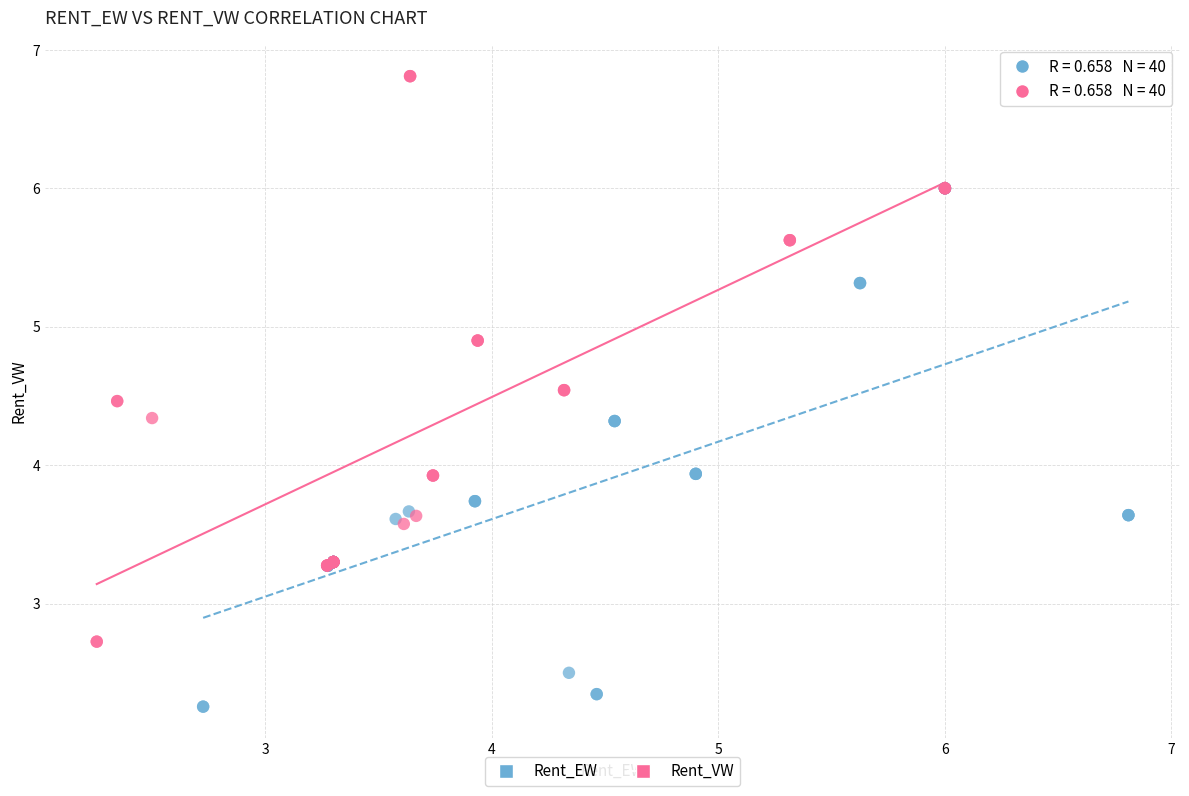

Which series contains the lowest Y value?

Rent_EW